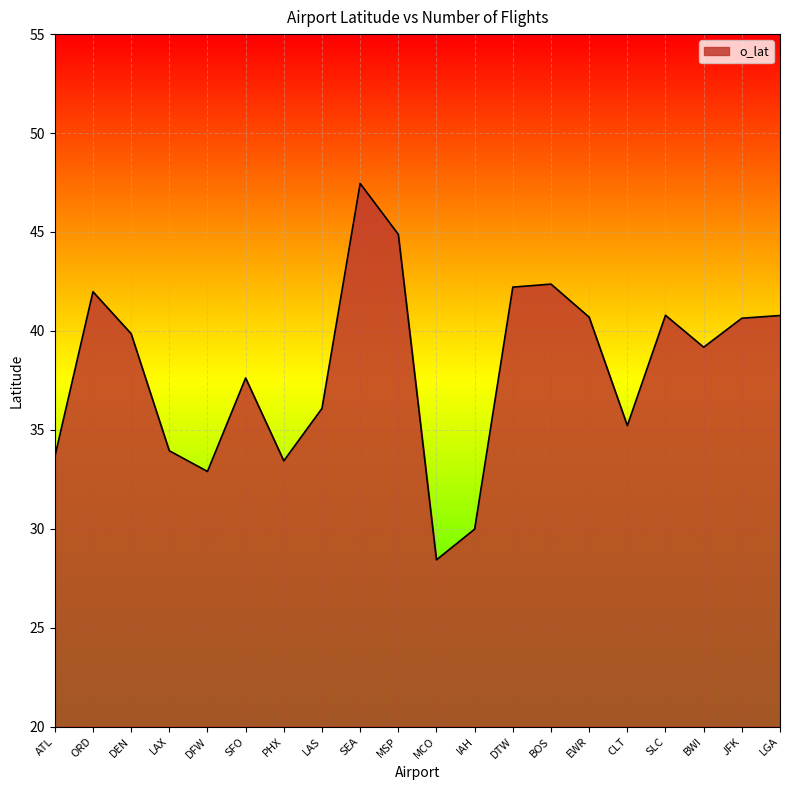

What is the minimum value shown in the chart?

28.4